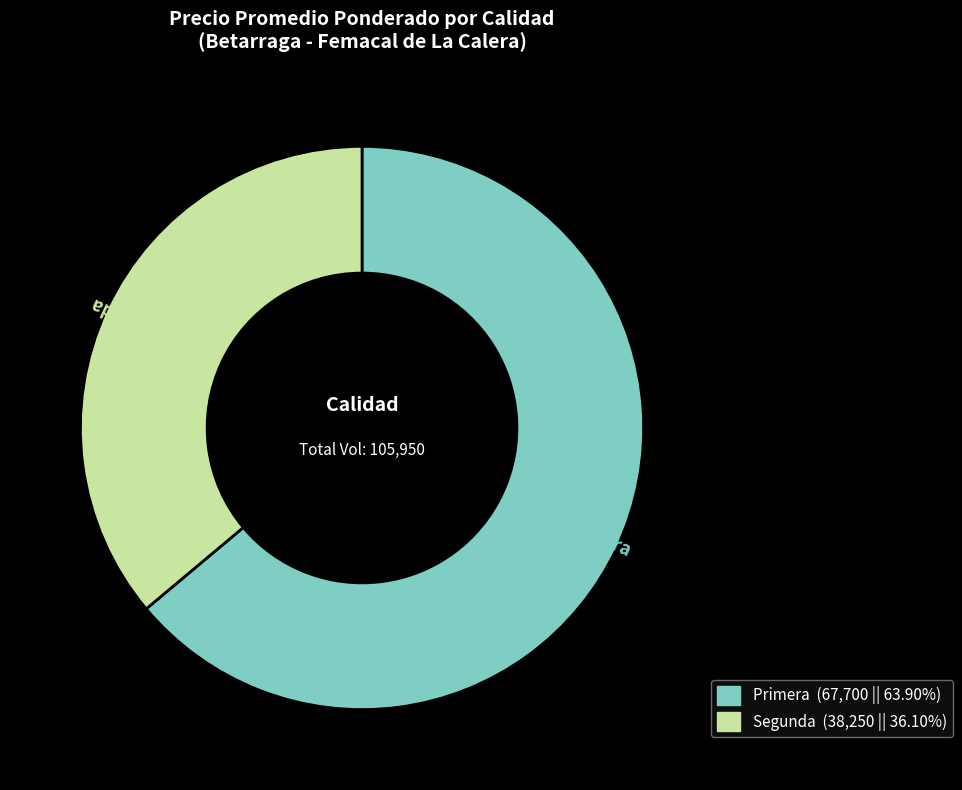

Is there any slice that represents more than half of the pie?

Yes